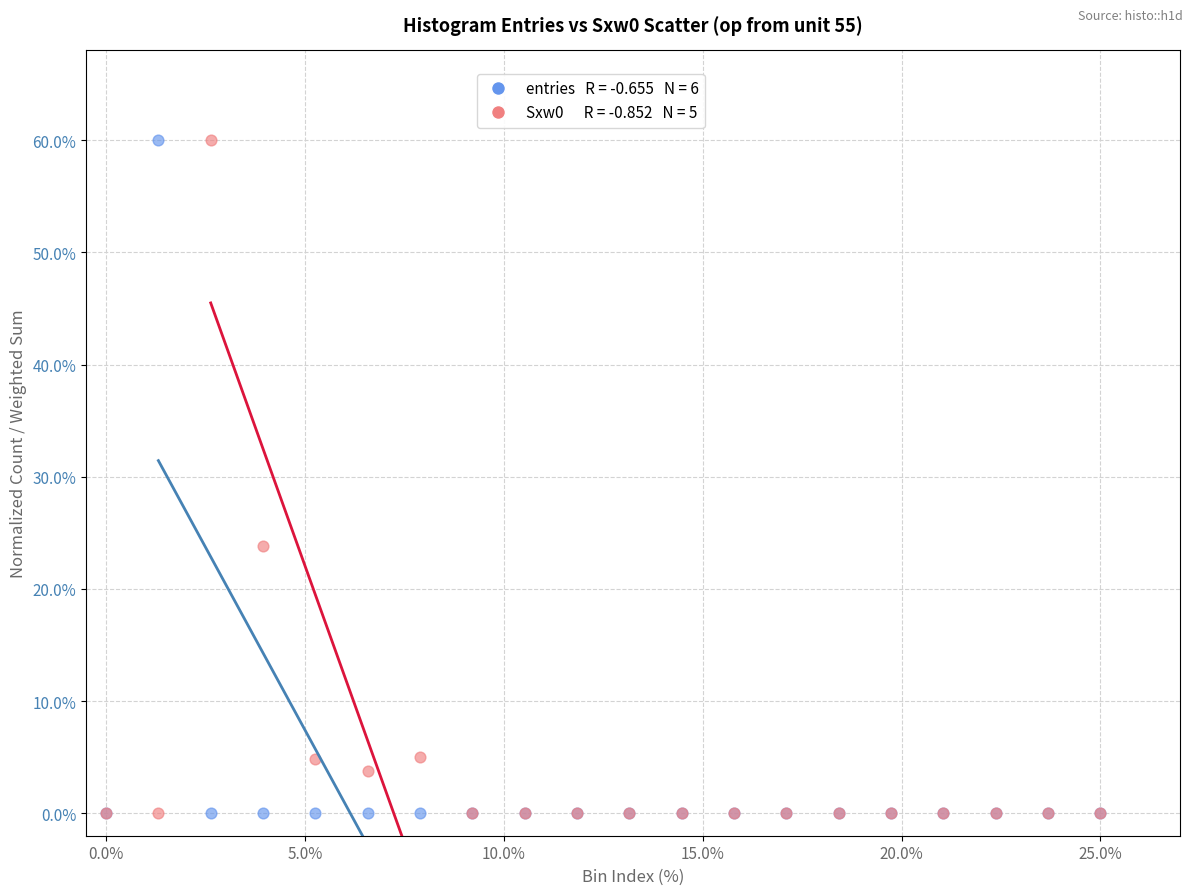

Across all series, what Y value is closest to 30?

23.8